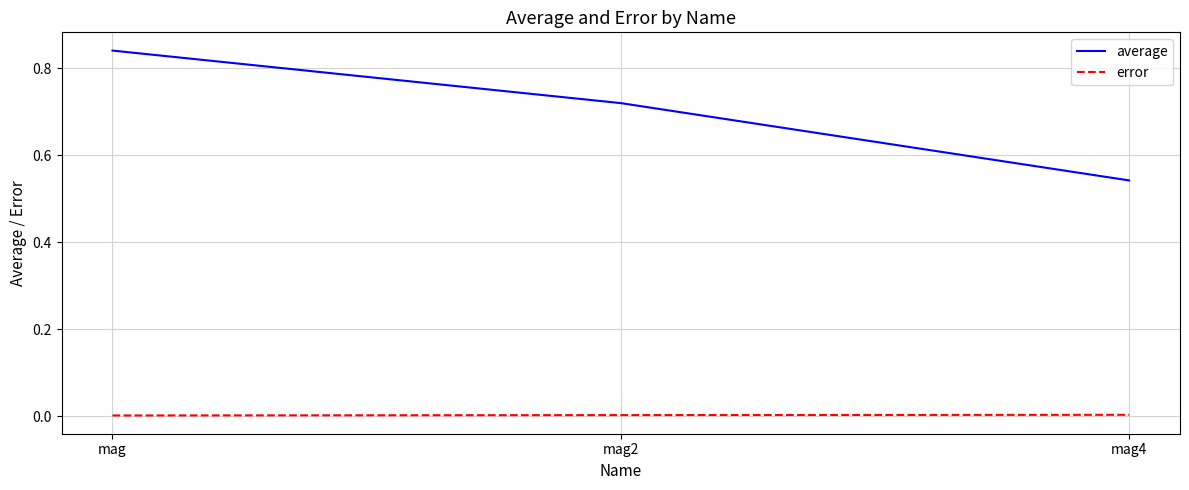

How many lines are shown in the chart?

2